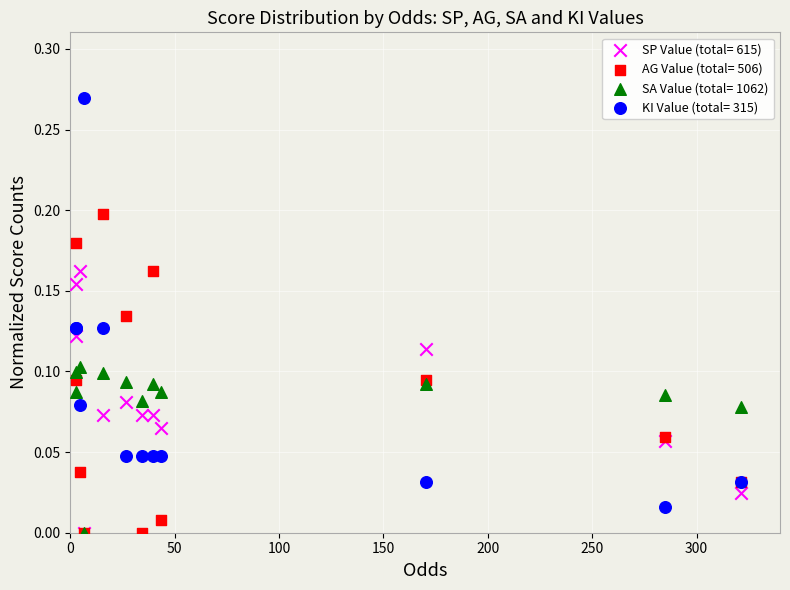

Which series has the largest Y range (max minus min)?

KI Value (total= 315)